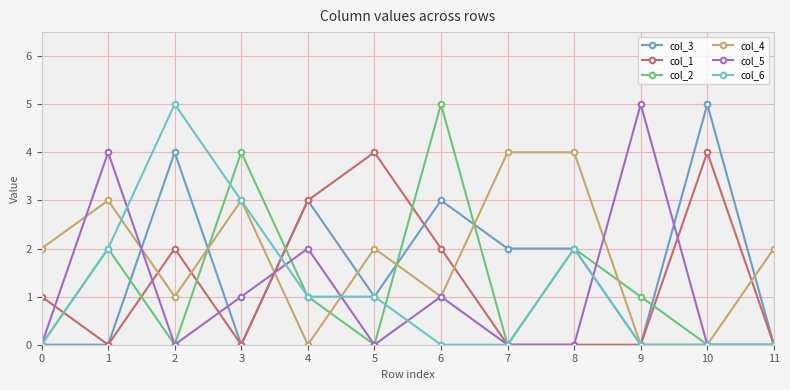

Reading left to right, extract all data points from this chart.

col_3: 0=0	1=0	2=4	3=0	4=3	5=1	6=3	7=2	8=2	9=0	10=5	11=0
col_1: 0=1	1=0	2=2	3=0	4=3	5=4	6=2	7=0	8=0	9=0	10=4	11=0
col_2: 0=0	1=2	2=0	3=4	4=1	5=0	6=5	7=0	8=2	9=1	10=0	11=0
col_4: 0=2	1=3	2=1	3=3	4=0	5=2	6=1	7=4	8=4	9=0	10=0	11=2
col_5: 0=0	1=4	2=0	3=1	4=2	5=0	6=1	7=0	8=0	9=5	10=0	11=0
col_6: 0=0	1=2	2=5	3=3	4=1	5=1	6=0	7=0	8=2	9=0	10=0	11=0